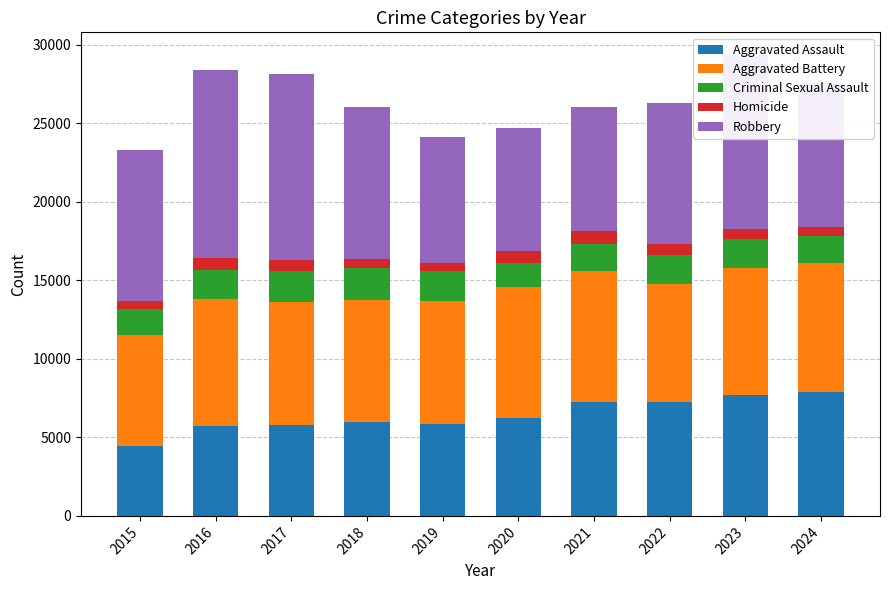

At which label does Aggravated Assault reach its minimum?

2015